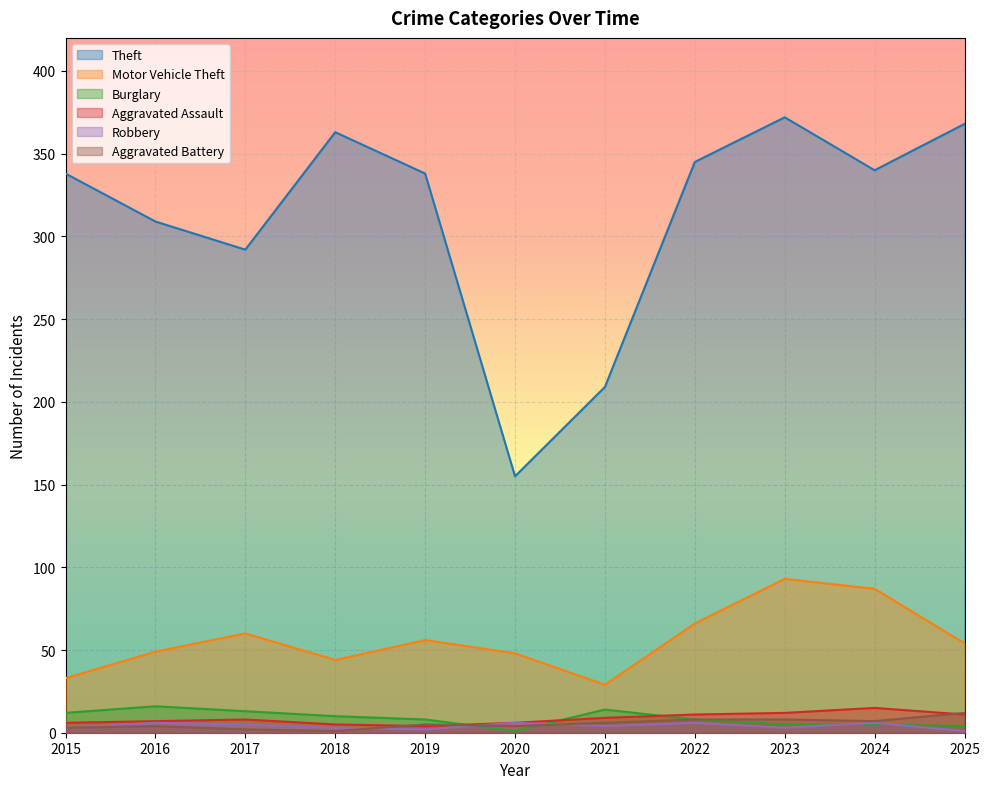

Read the Burglary value at 2022.

8